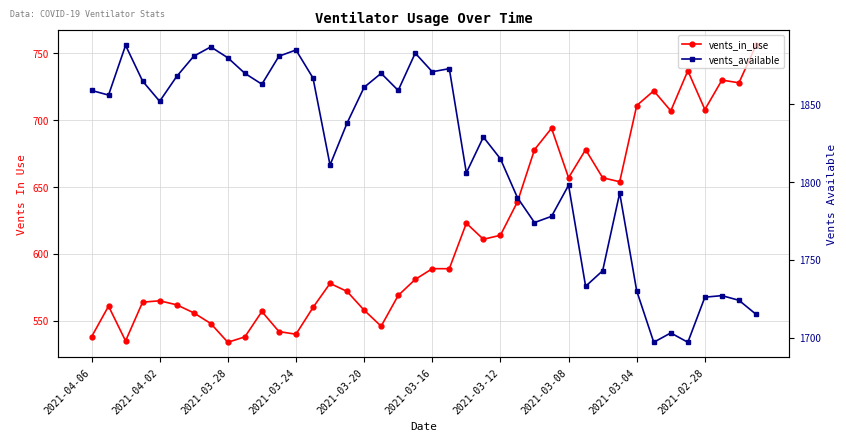

Is it true that vents_in_use equals 581 at 19?

True